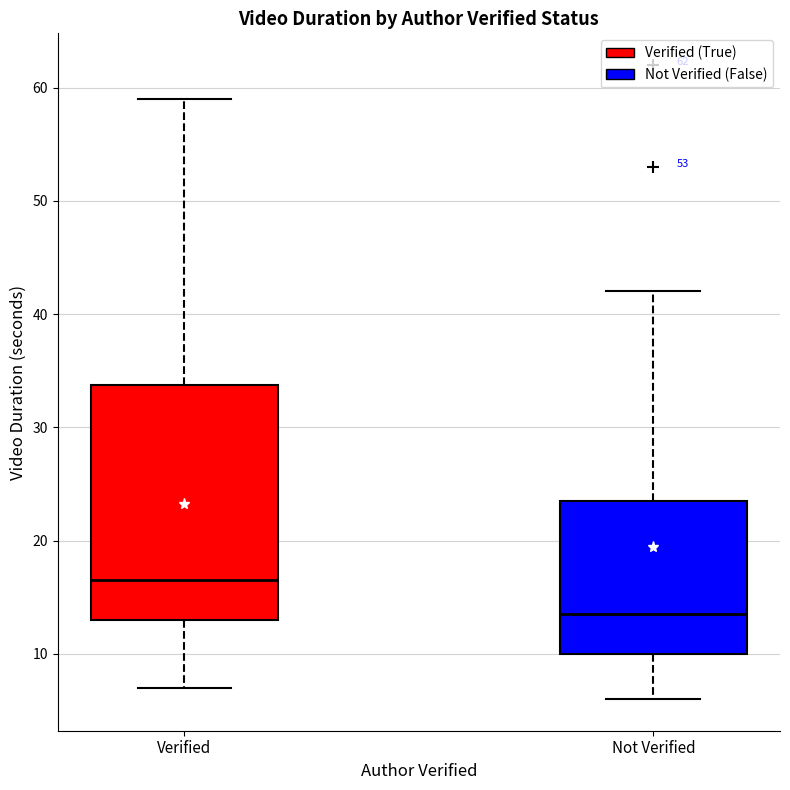

Which box's median line is the highest?

Verified